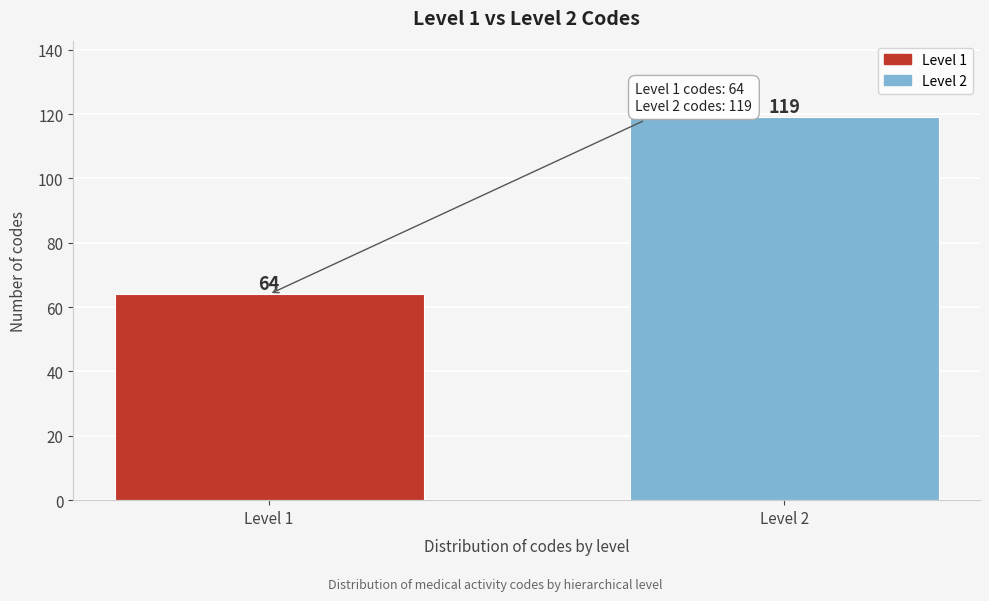

Reading left to right, what are all the values shown in this chart?

64	119